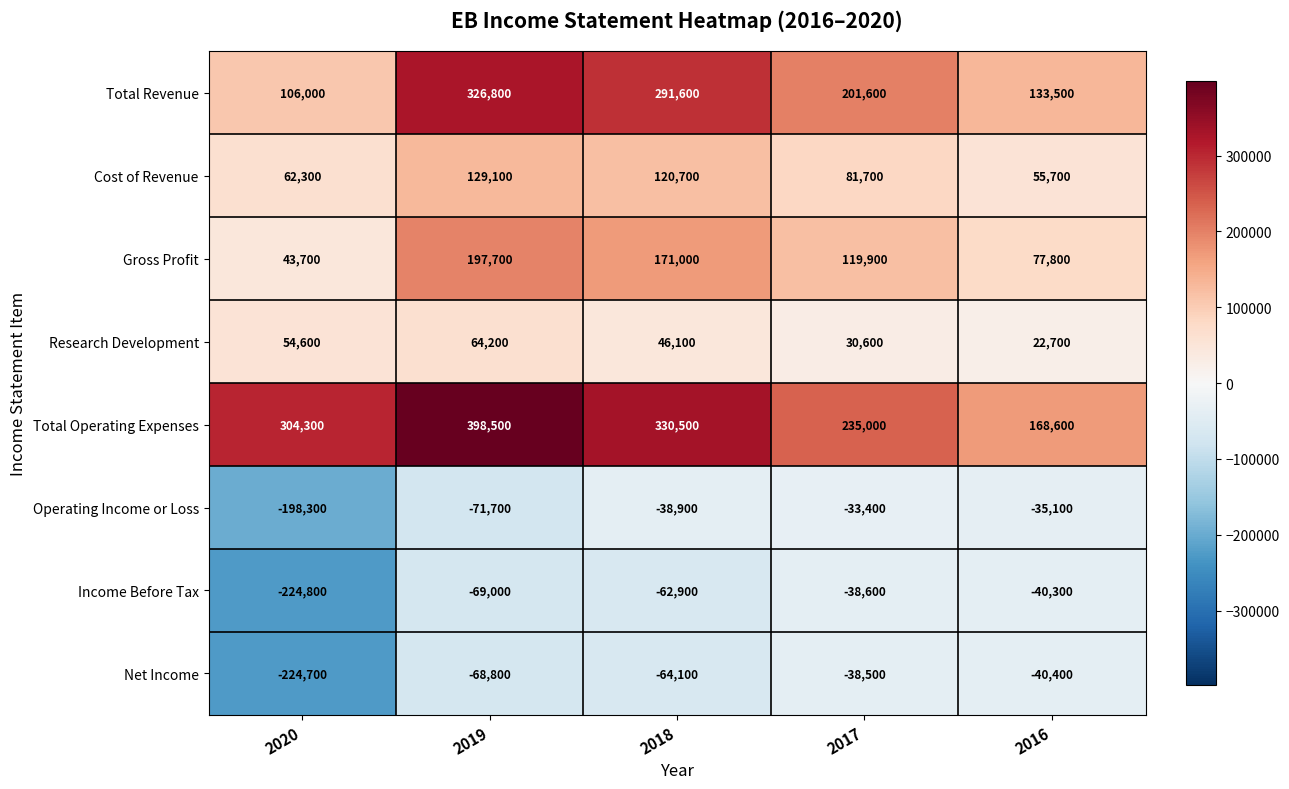

List the series in order of their peak value, highest first.

Total Operating Expenses, Total Revenue, Gross Profit, Cost of Revenue, Research Development, Operating Income or Loss, Net Income, Income Before Tax